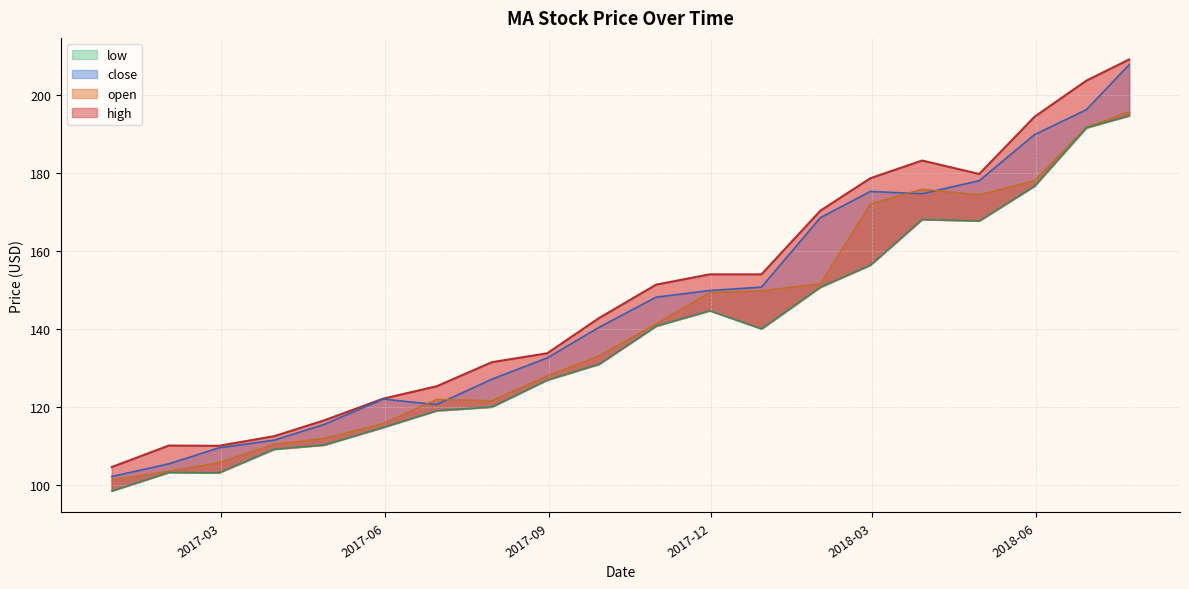

Does the chart display data point markers on the line(s)?

No